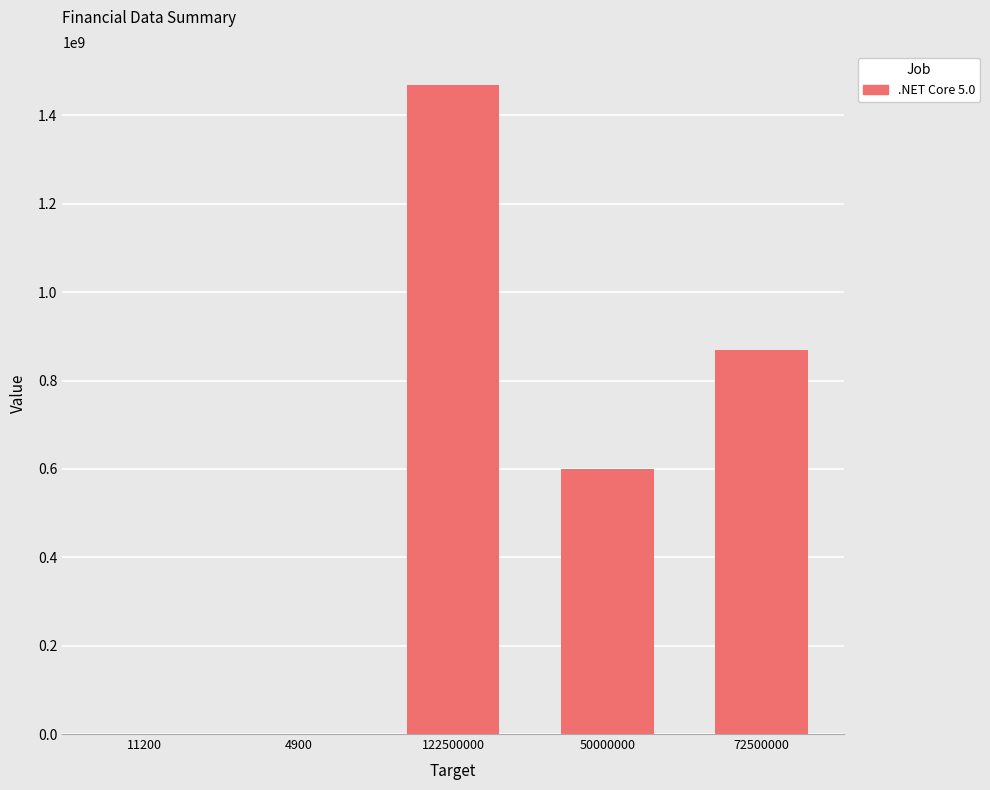

What is the sum of all values?

2940193200